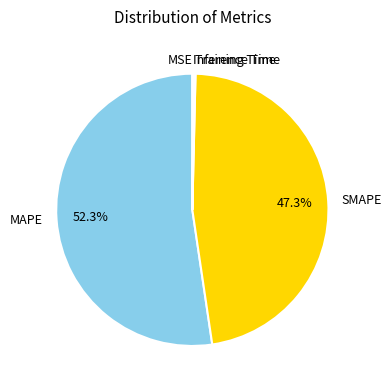

Does any single category account for the majority?

Yes